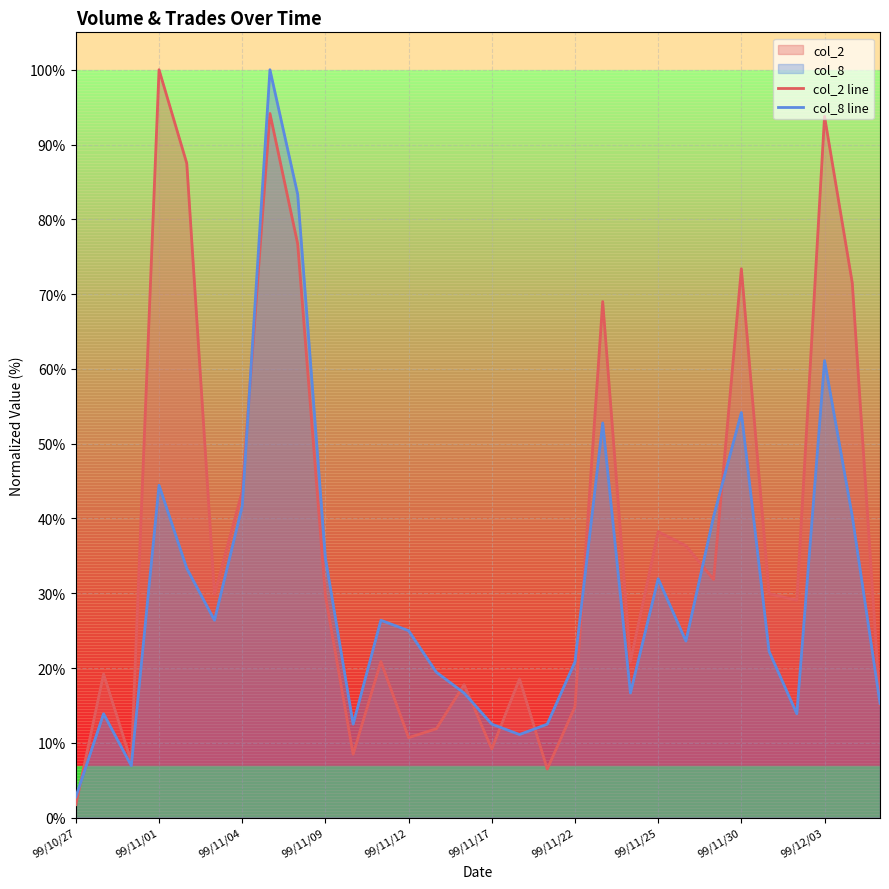

Does the chart have visible grid lines?

Yes